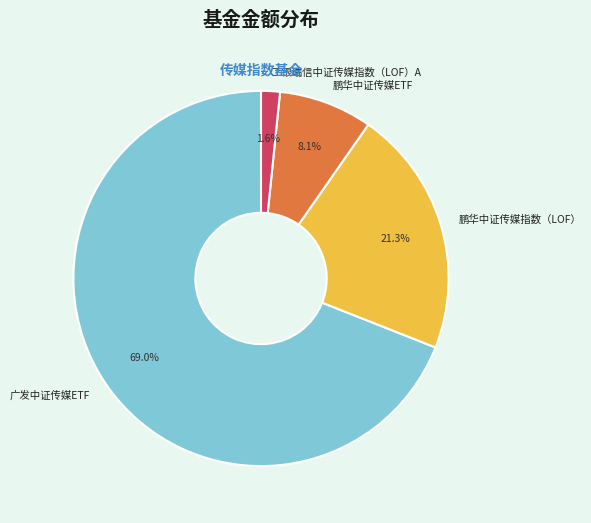

To the nearest percent, what is the average slice percentage?

25%